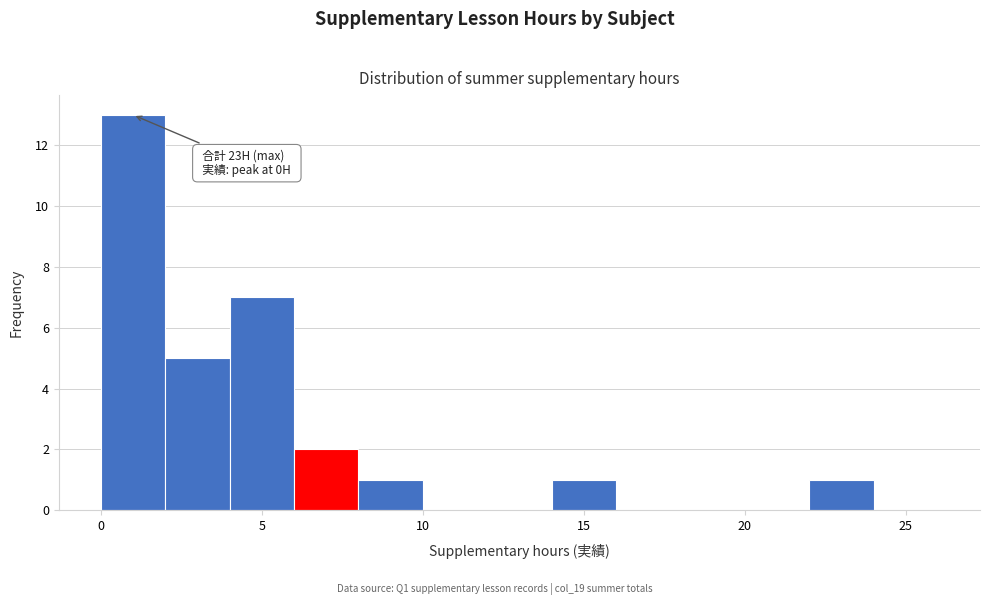

Which range on the x-axis has the tallest bar?

0 to 2